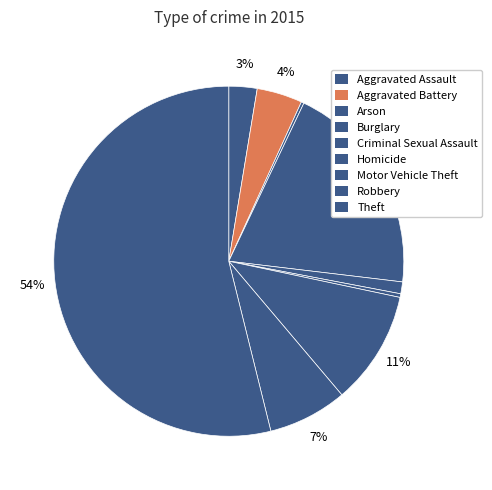

Rank the categories by value from lowest to highest.

Arson, Homicide, Criminal Sexual Assault, Aggravated Assault, Aggravated Battery, Robbery, Motor Vehicle Theft, Burglary, Theft